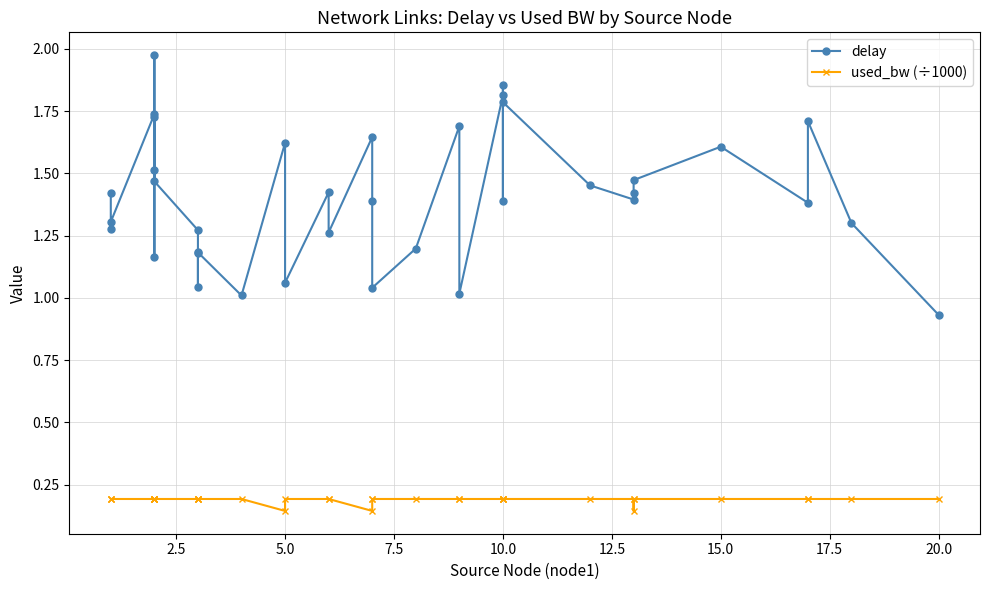

Rank the series by their average value, from lowest to highest.

used_bw (÷1000), delay